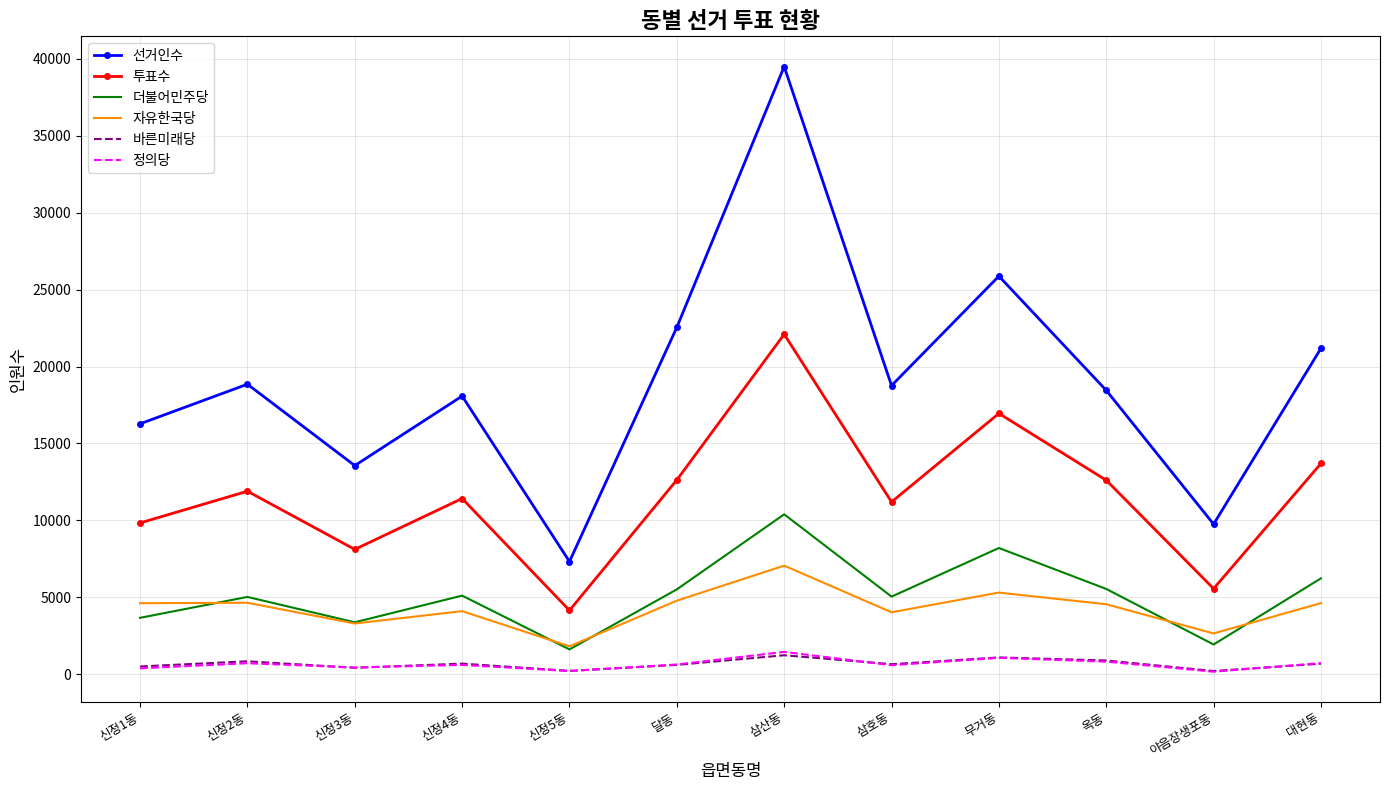

True or false: 자유한국당 and 바른미래당 intersect in this chart.

False